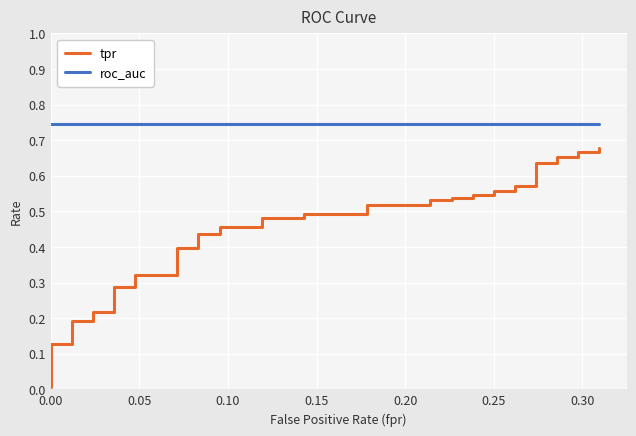

Rank the series by their average value, from highest to lowest.

roc_auc, tpr